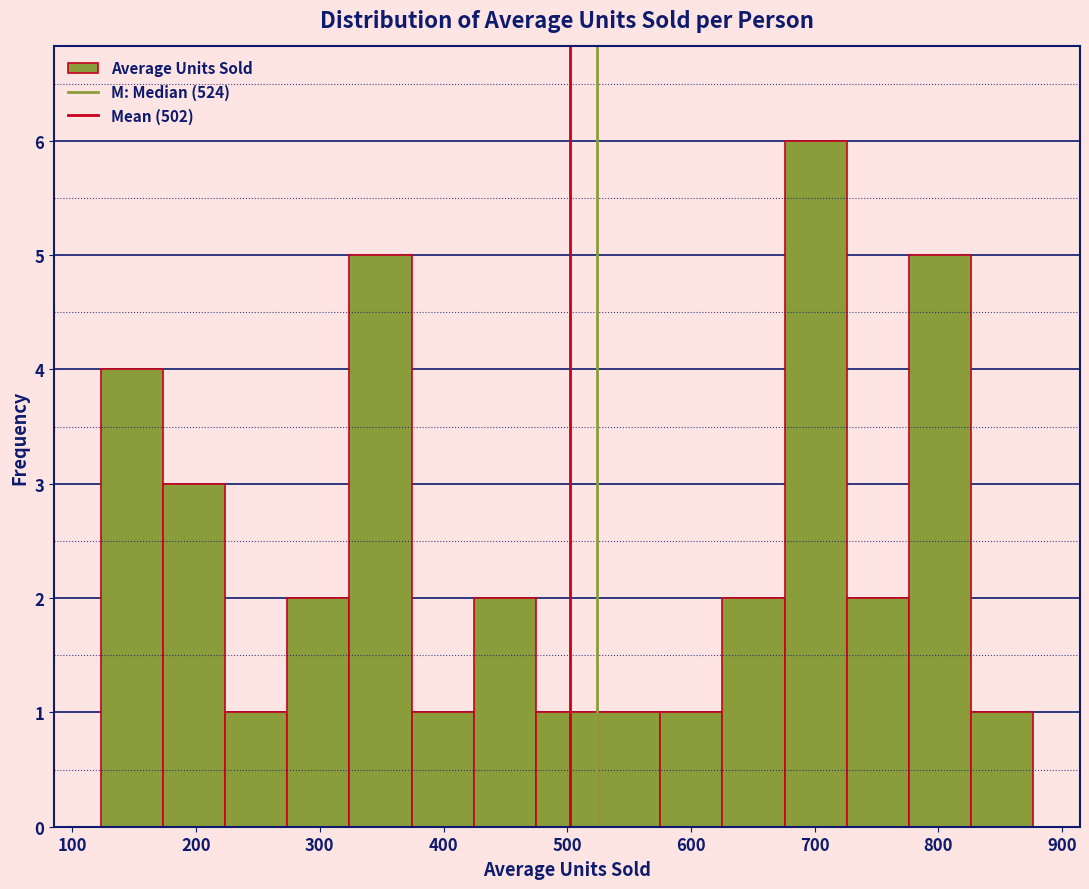

How tall is the bar that spans 830 to 880 on the x-axis? Neither the bar edges nor the heights are printed on the chart, so give them approximately, as read against the axes.

1